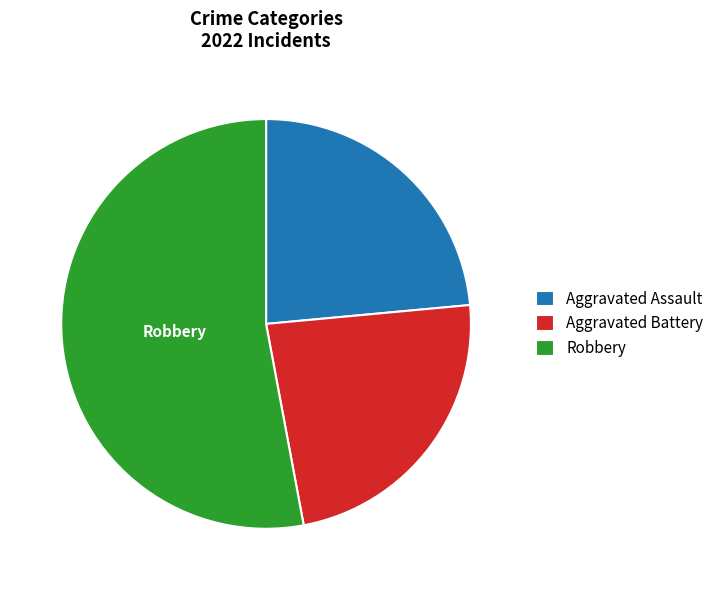

Approximately how many times larger is the value at Aggravated Battery compared to Robbery?

0.4